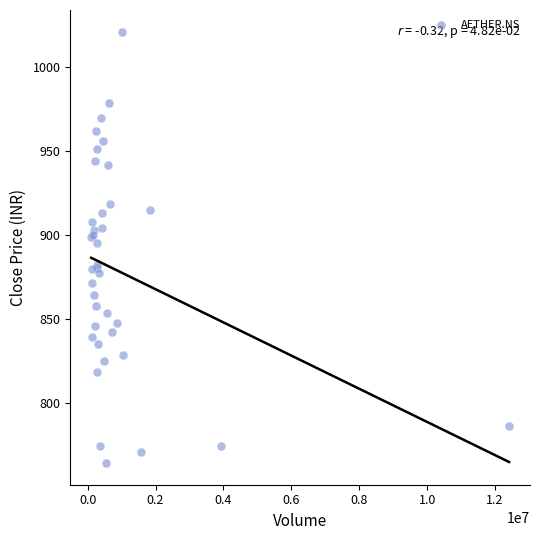

What Y value in the scatter plot is closest to 892?

894.9